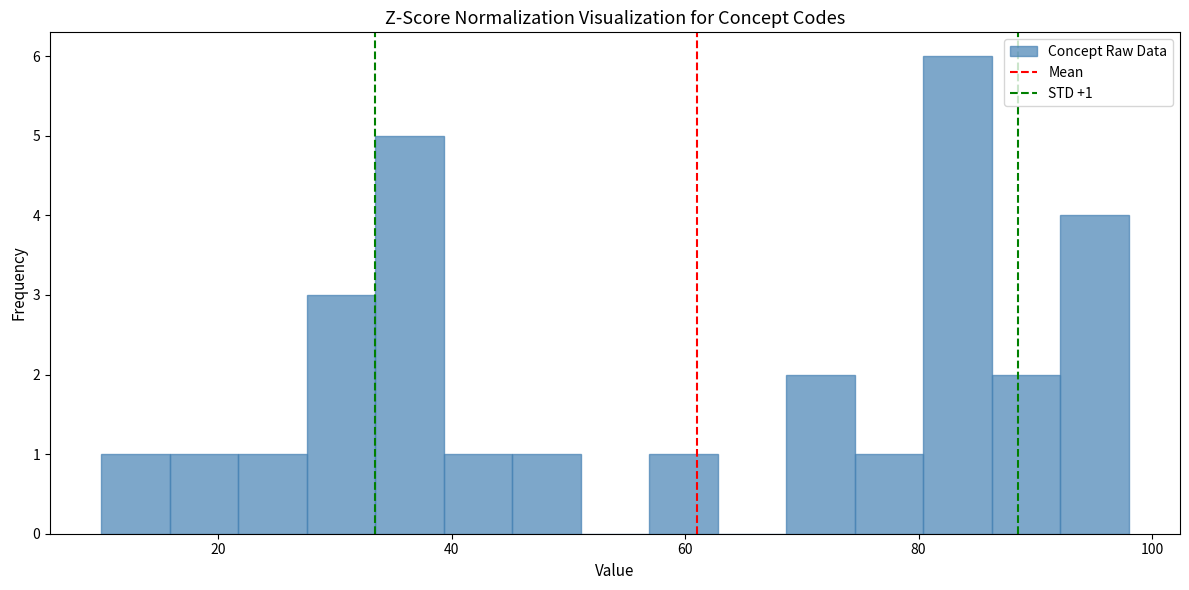

Read against the x-axis, roughly where is the centre of the tallest bar?

84